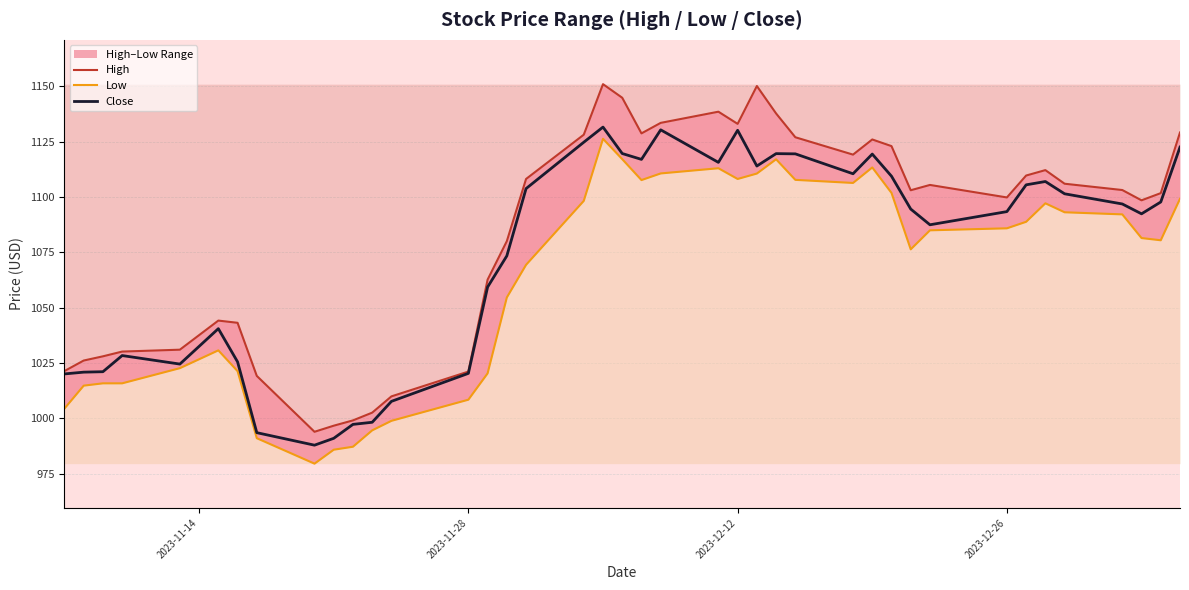

What is the minimum value for Close?

987.9